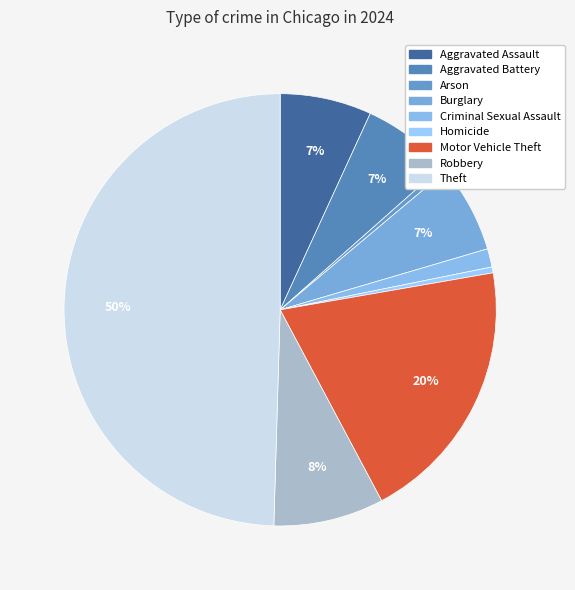

How many slices are in this pie chart?

9